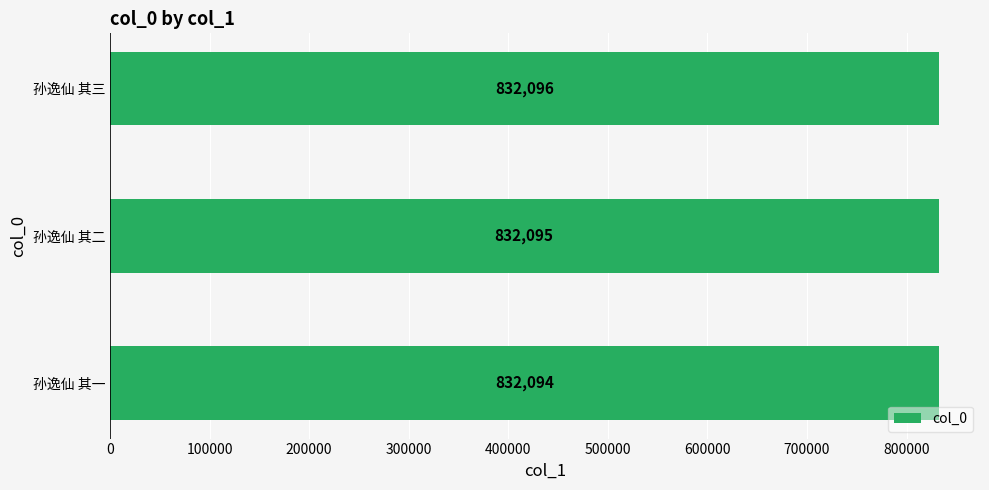

Is it true that the value at 孙逸仙 其二 is 301656?

False